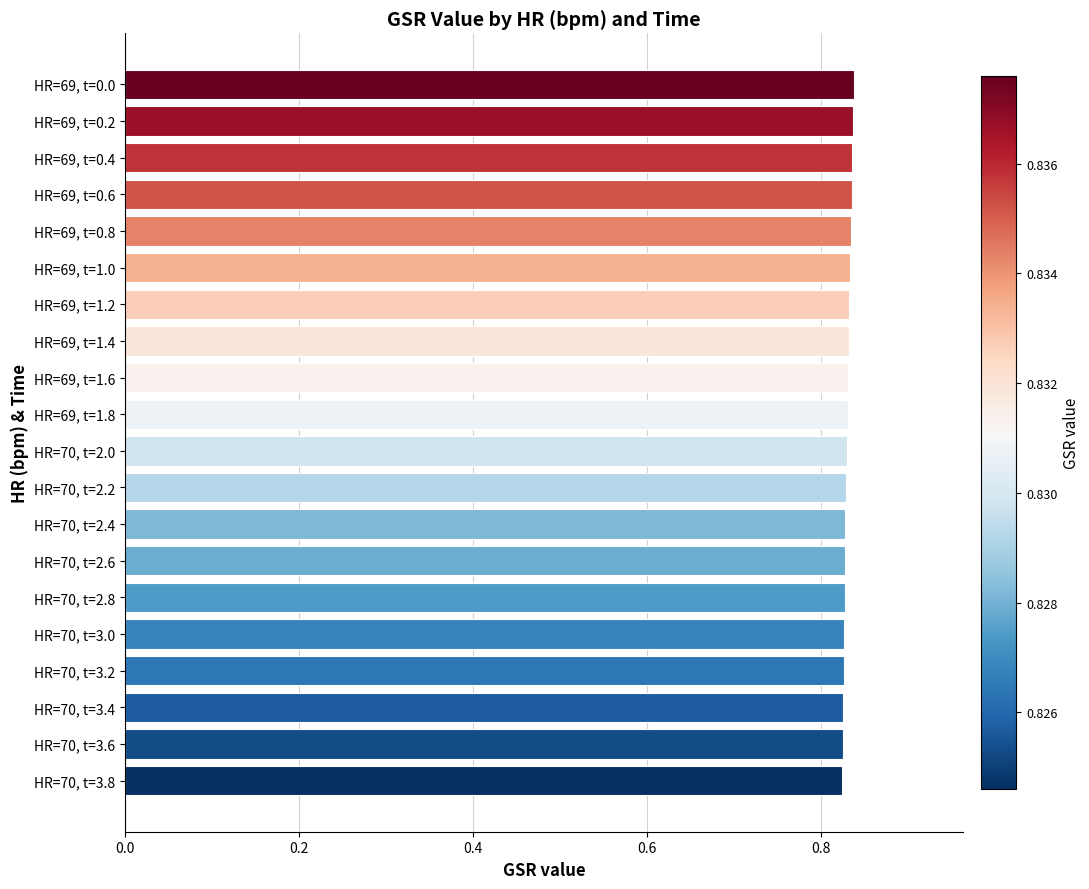

What is the sum of all values?

16.6